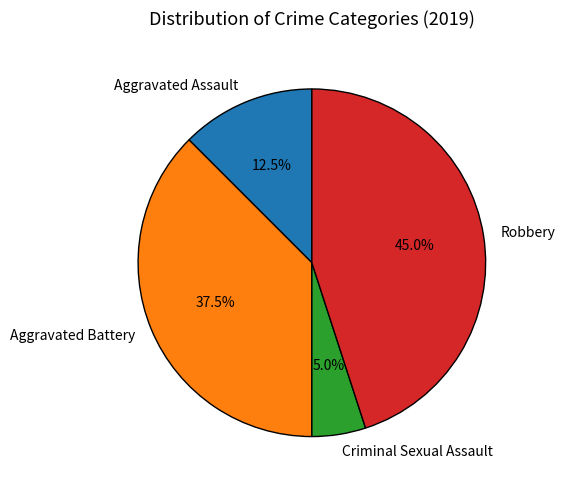

Rank the categories by value from lowest to highest.

Criminal Sexual Assault, Aggravated Assault, Aggravated Battery, Robbery